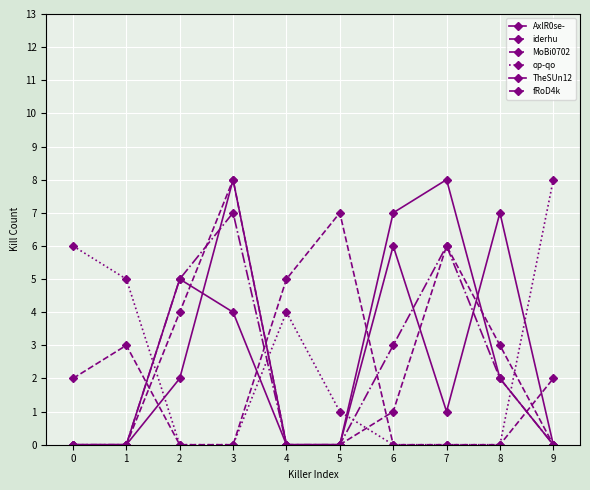

How many lines are shown in the chart?

6